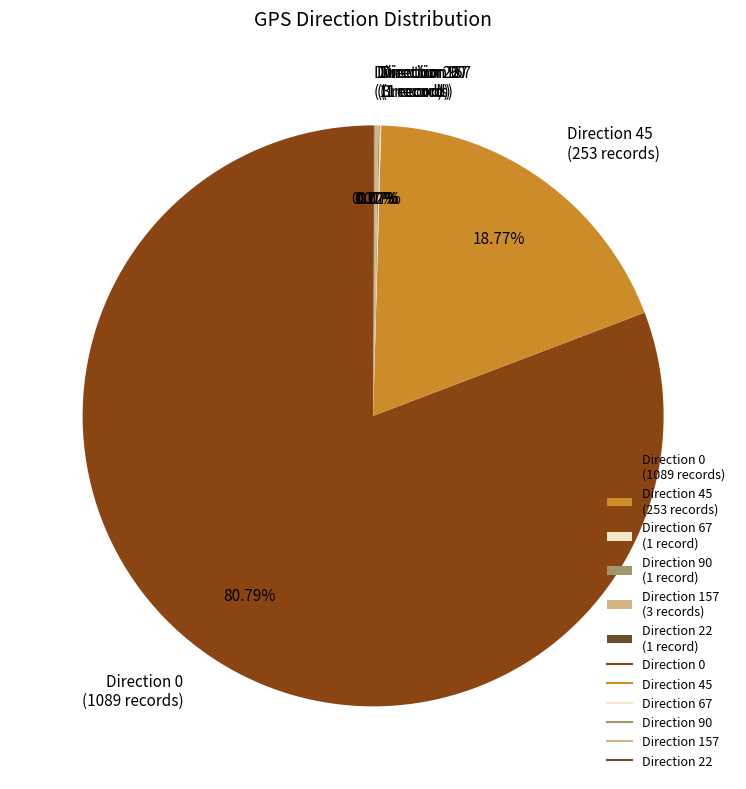

Is there a majority slice in this chart?

Yes